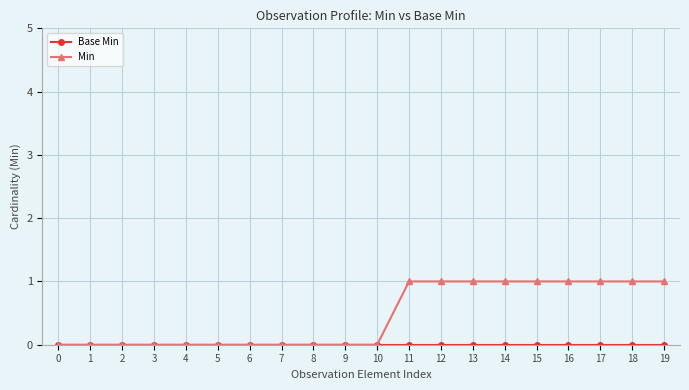

Count the Min values in the range 0 to 1.

20